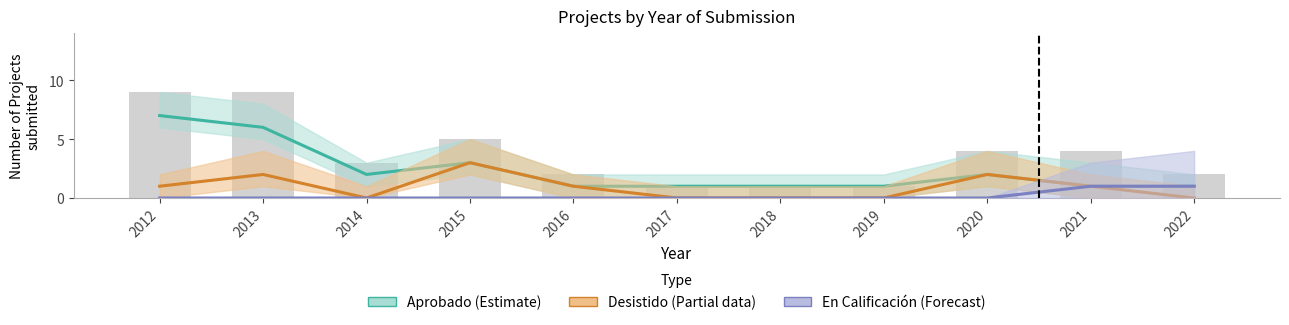

Between 2016 and 2017, which series saw the biggest shift?

Desistido